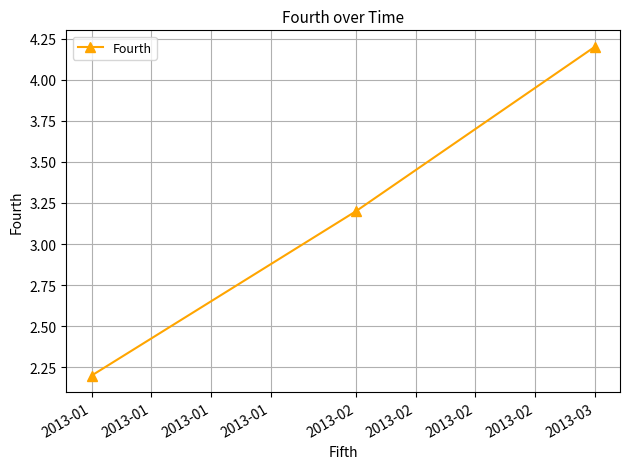

What is the average value?

3.2